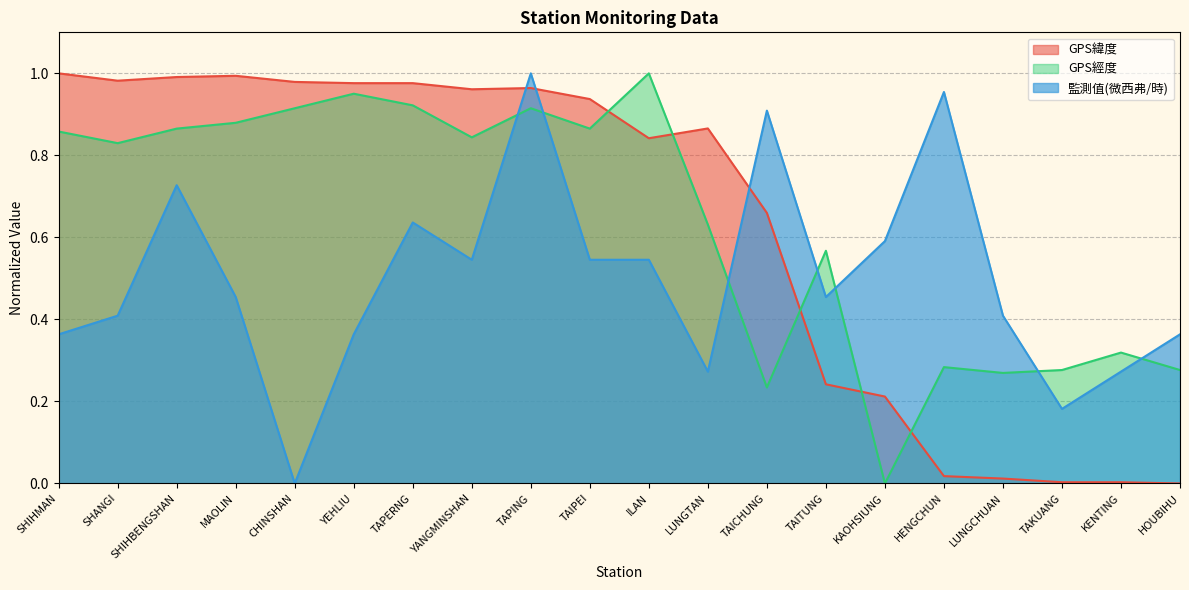

What is the approximate value of 監測值(微西弗/時) at TAPERNG?

0.6